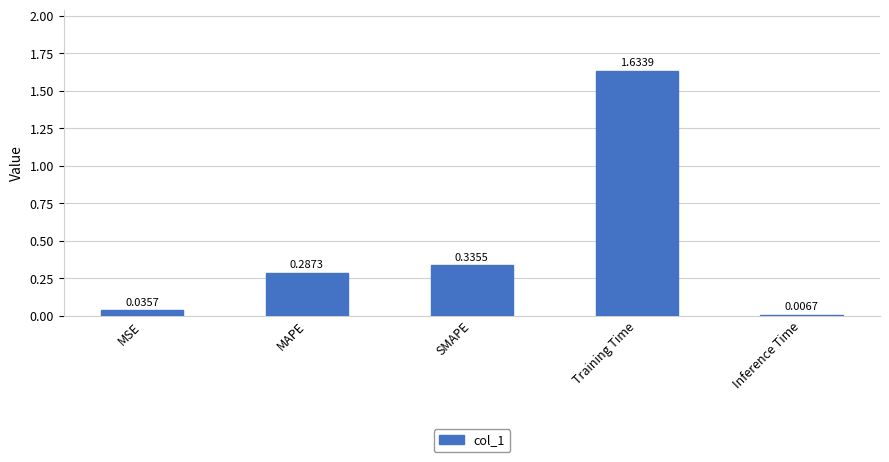

At which label is the value closest to 0?

Inference Time